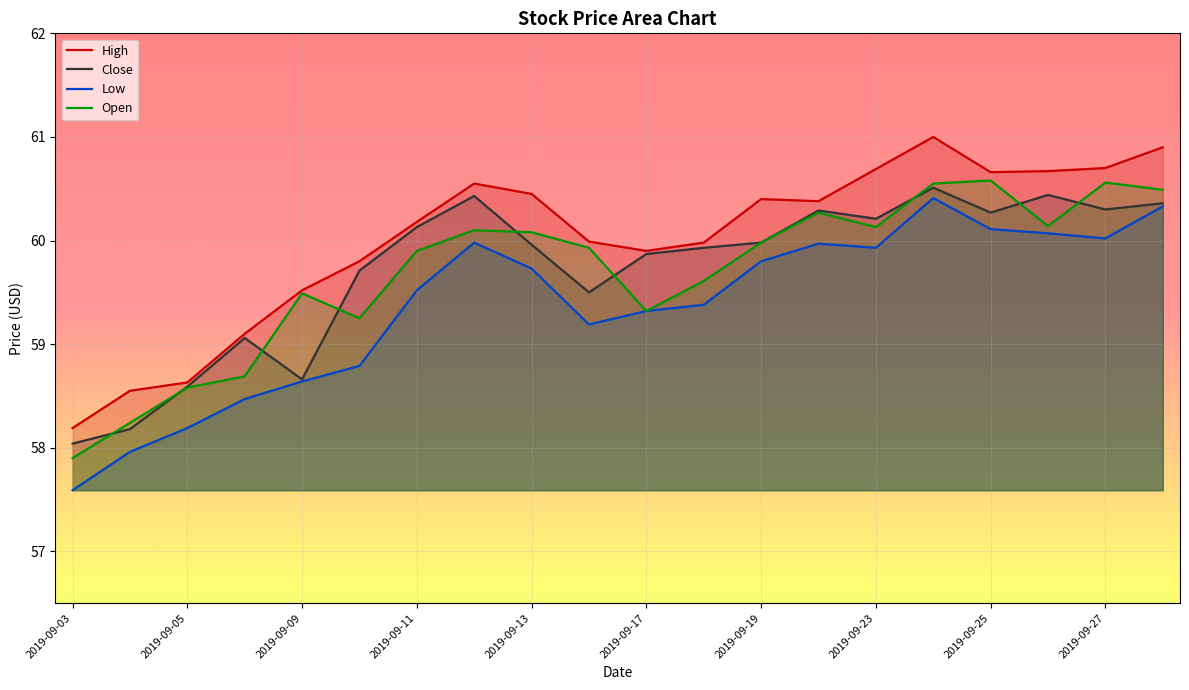

Where does the Low series first go above 59?

2019-09-11